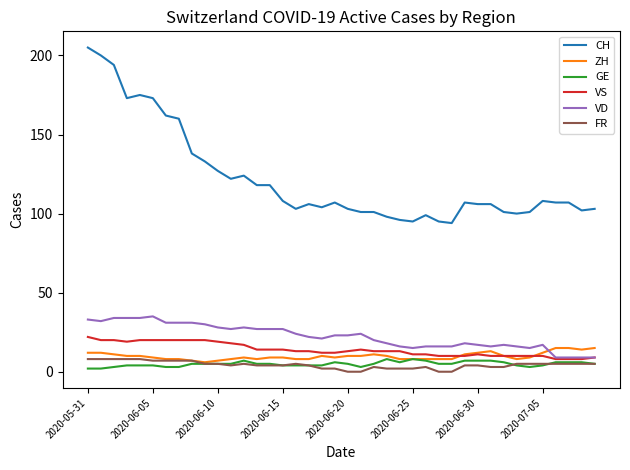

Does the chart have visible grid lines?

No